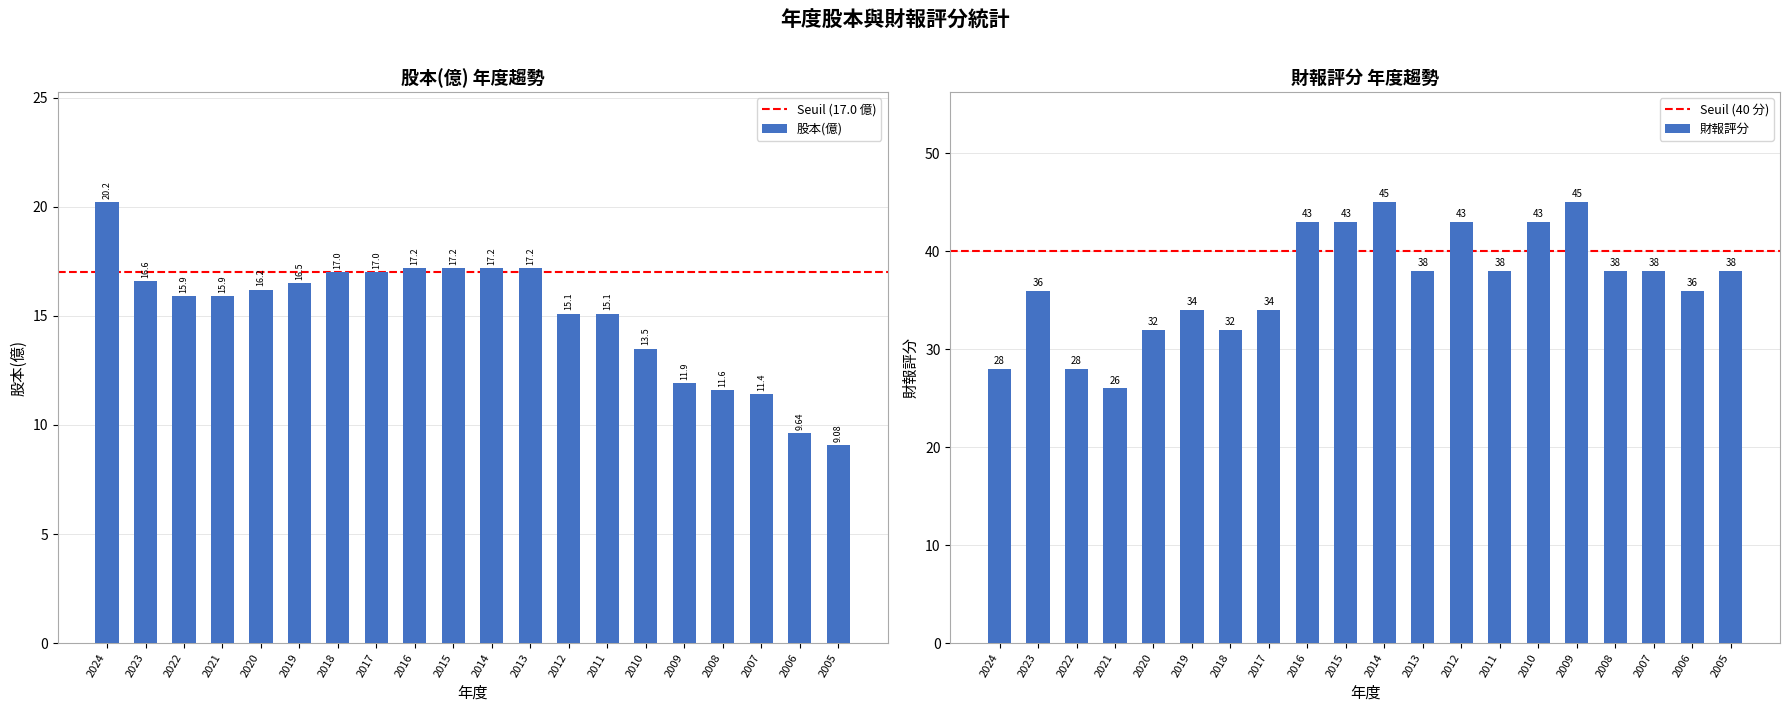

Count the 財報評分 values in the range 34 to 43.

13